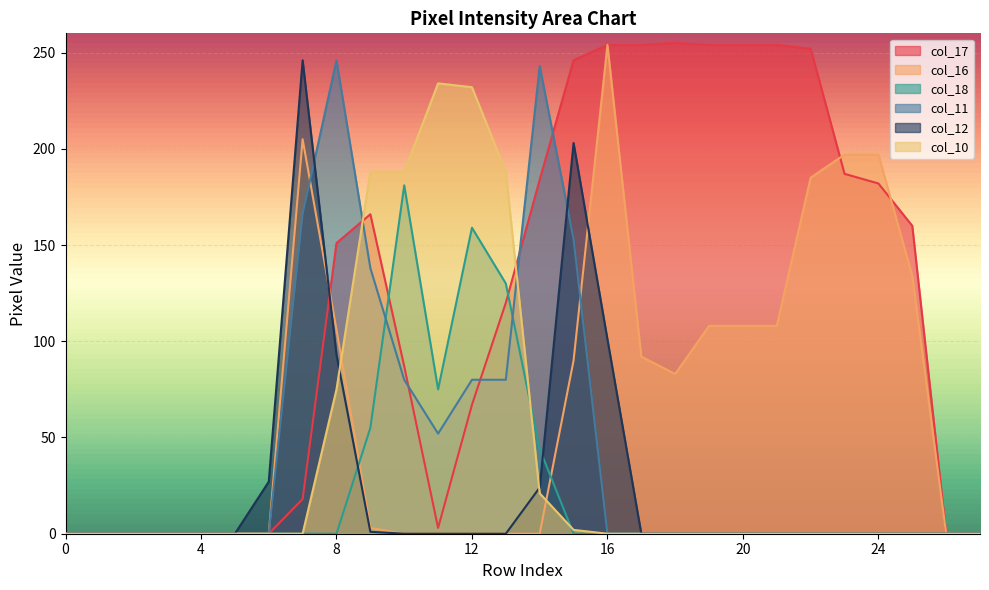

At which label is col_18 closest to 90?

11